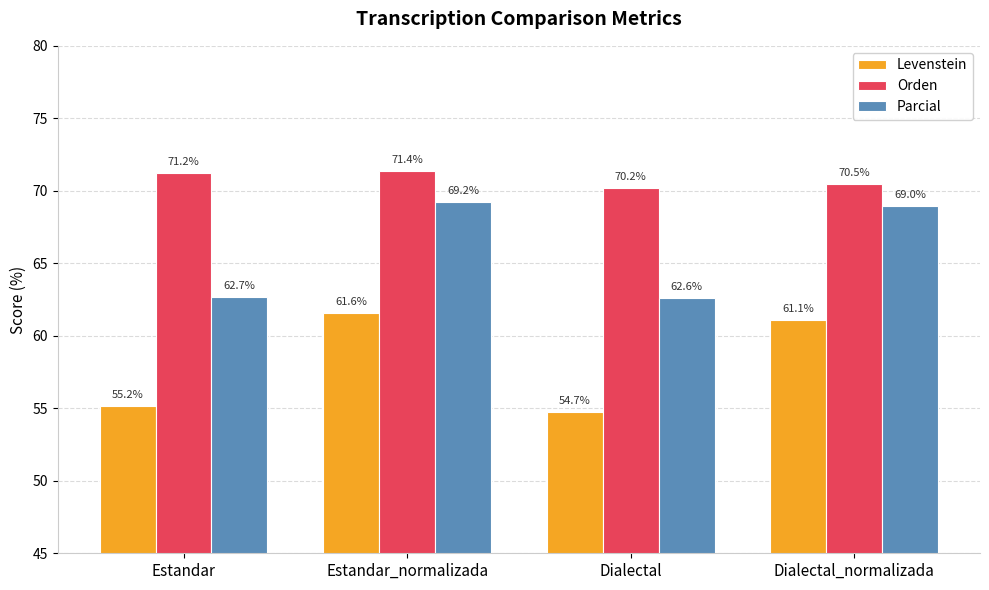

How many Orden values are between 70 and 71?

2